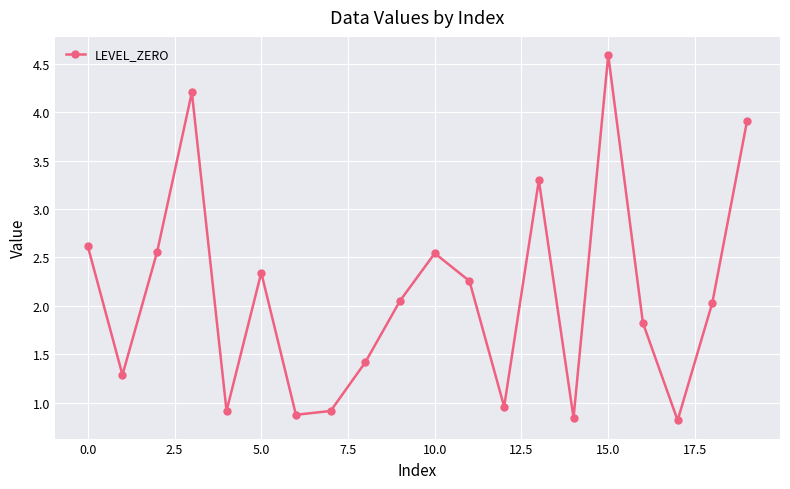

What is the value of the 7th point from the left?

0.9